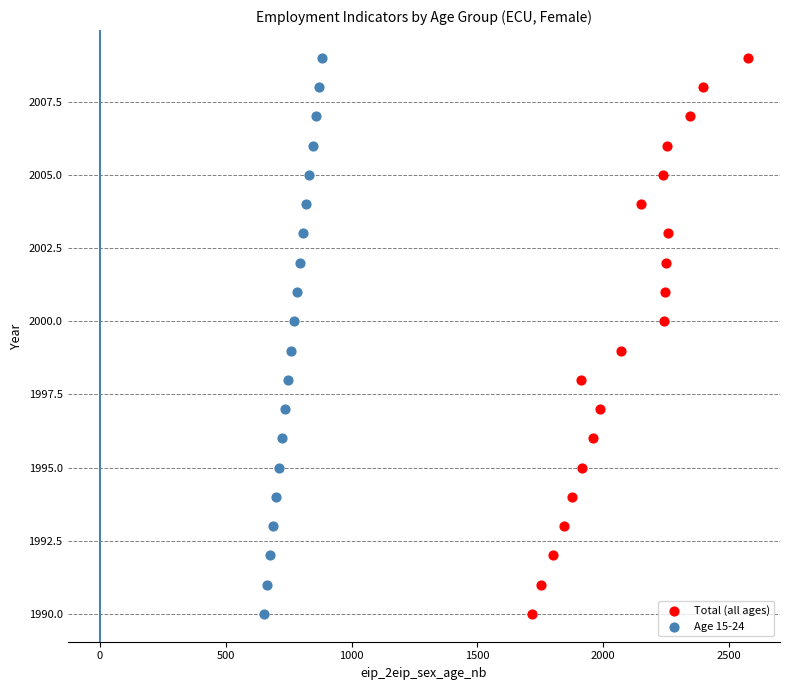

What are all the series names shown in the legend?

Total (all ages), Age 15-24